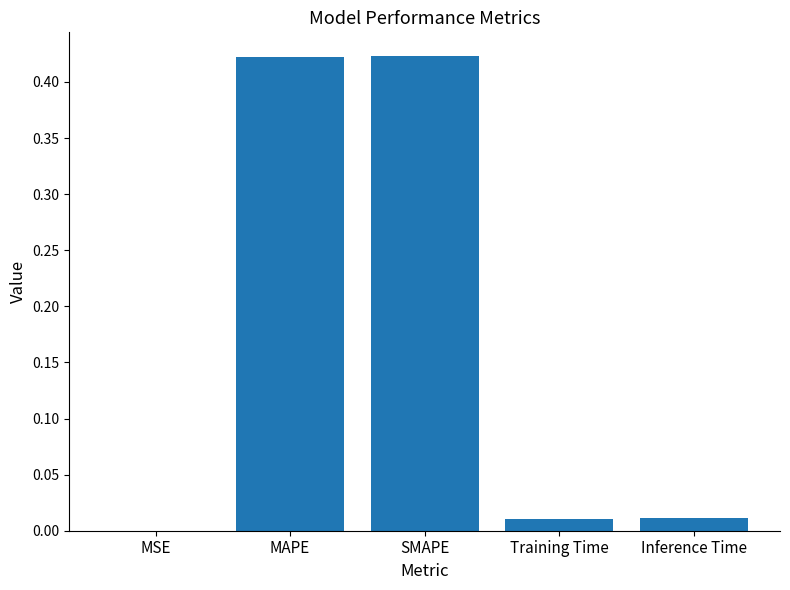

Count the number of categories in the chart.

5